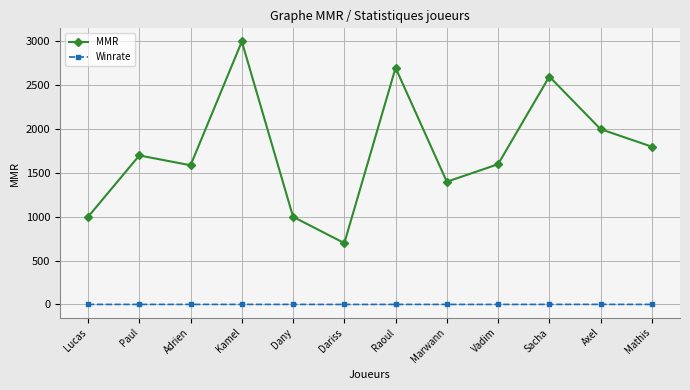

What is the maximum value shown in the chart?

3000.0